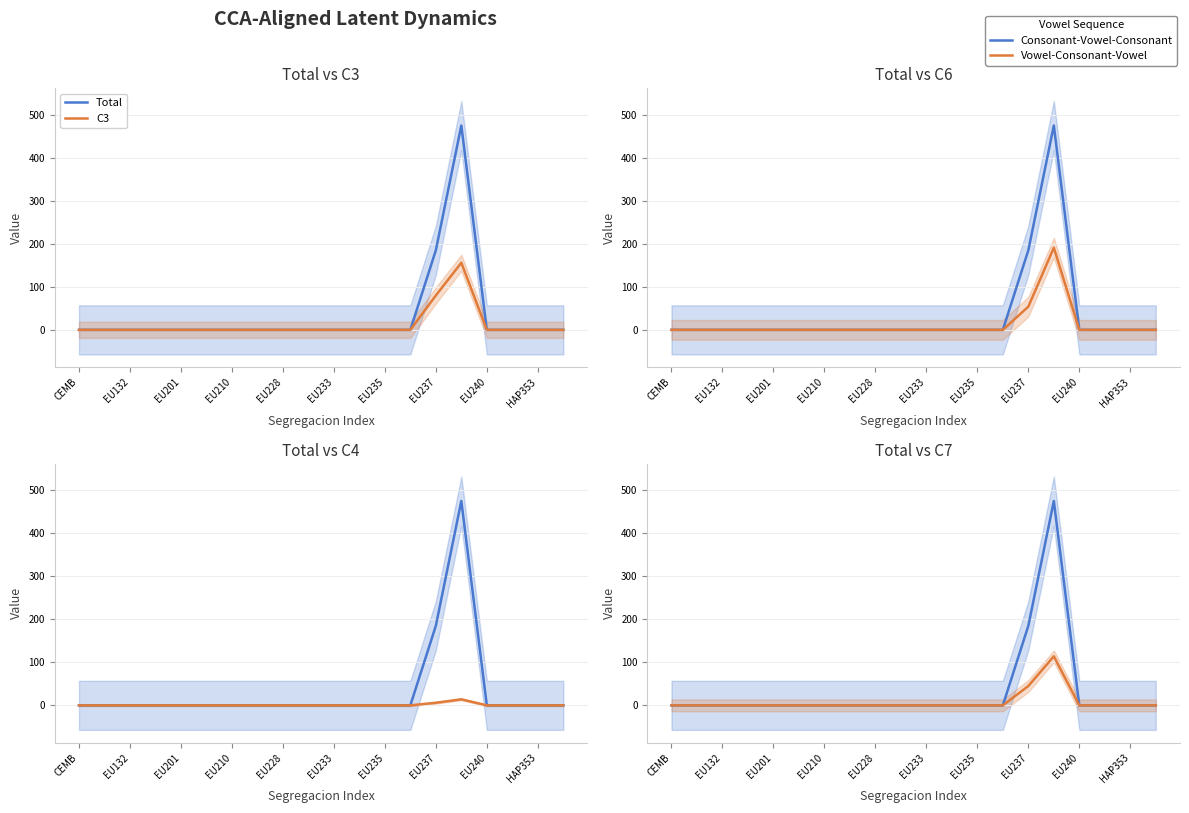

Where is the first local maximum for Total?

15